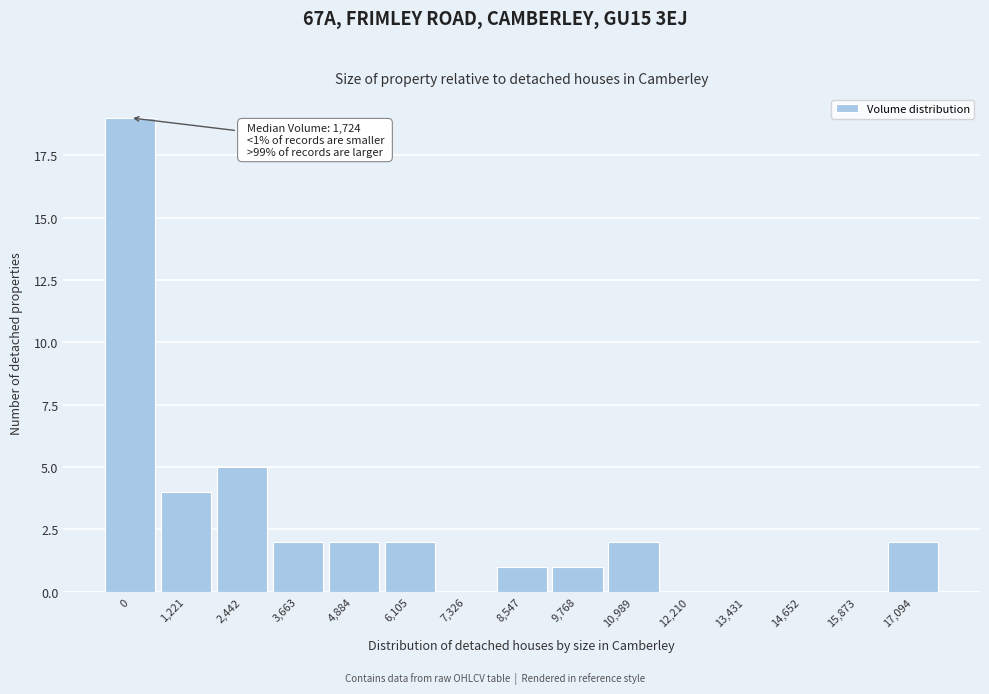

Reading left to right, extract all data points from this chart.

0=19	1,221=4	2,442=5	3,663=2	4,884=2	6,105=2	7,326=0	8,547=1	9,768=1	10,989=2	12,210=0	13,431=0	14,652=0	15,873=0	17,094=2